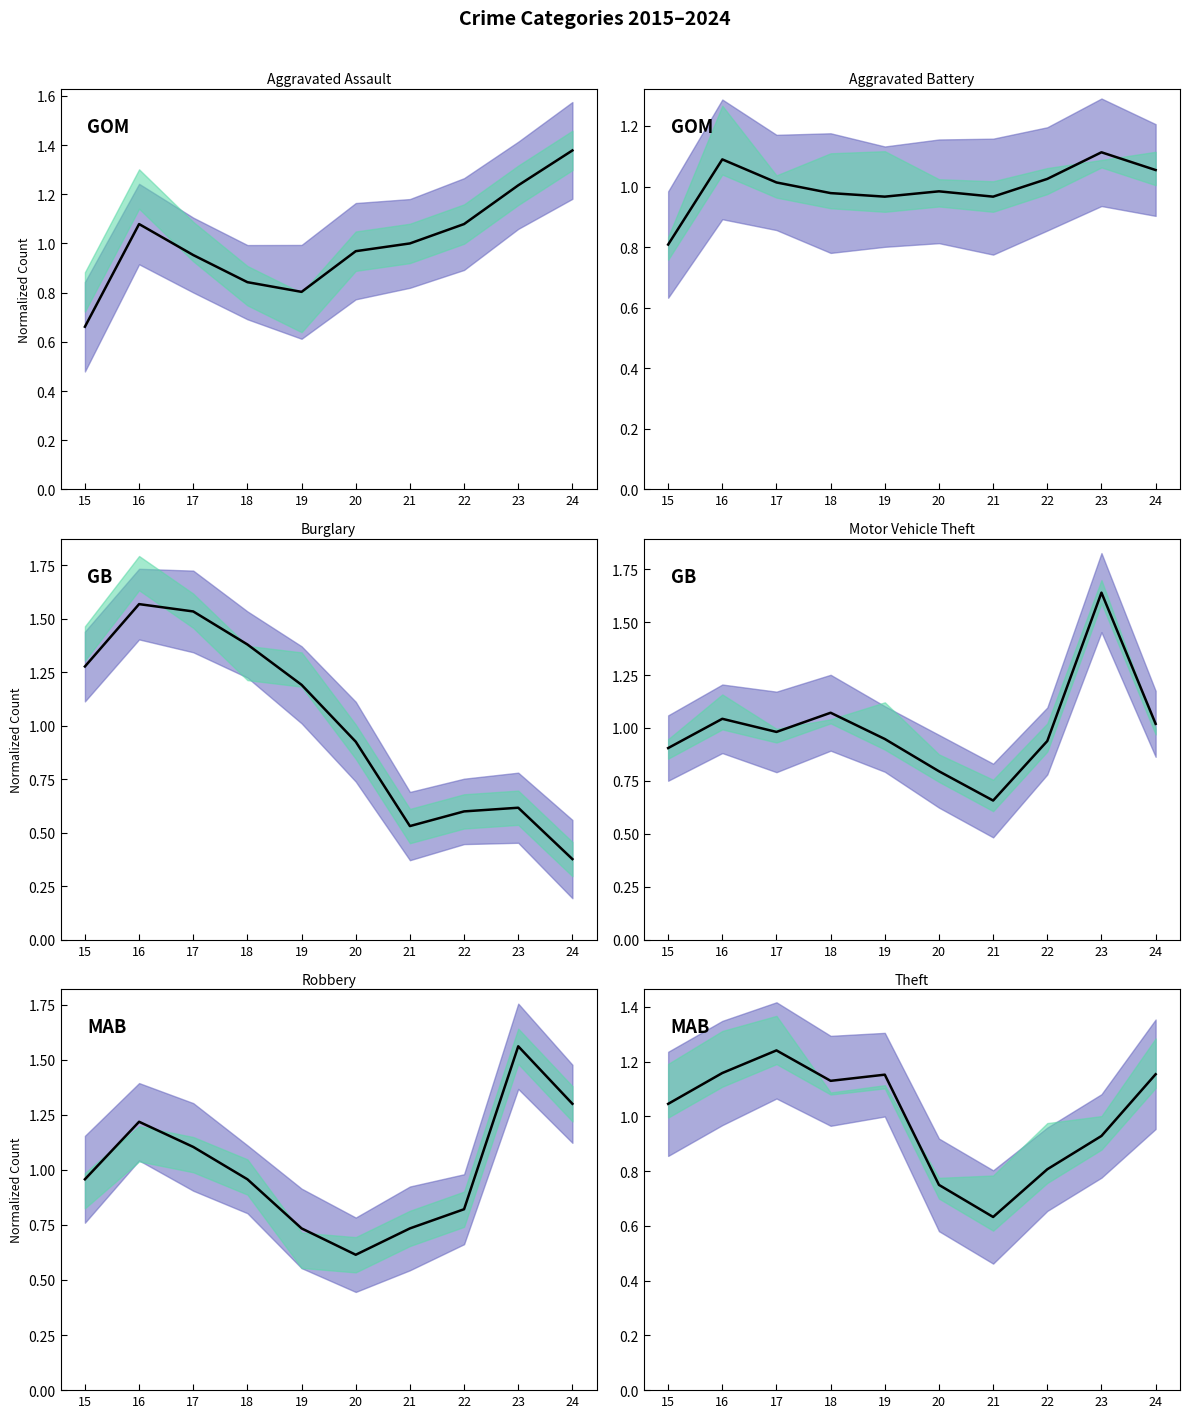

The value of Robbery mean at 22 is 0.8. True or false?

True